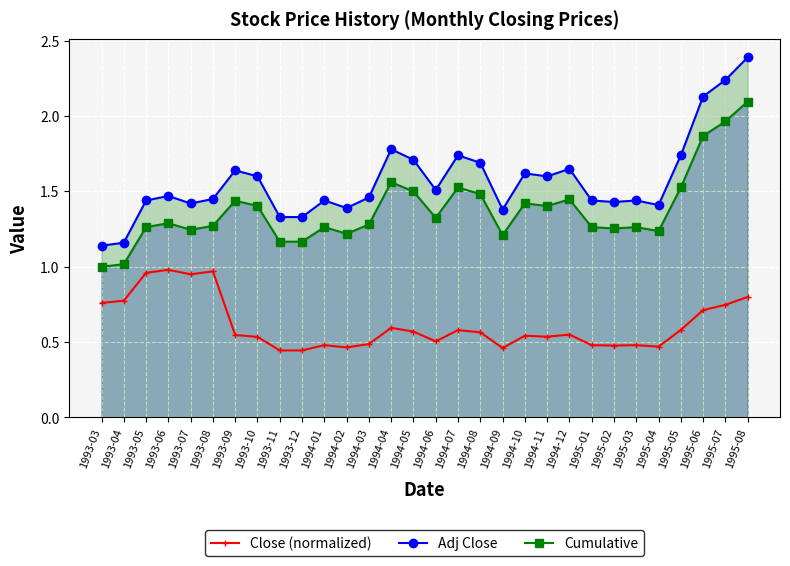

What is the difference between the second highest and second lowest values in the Close (normalized) series?

0.5